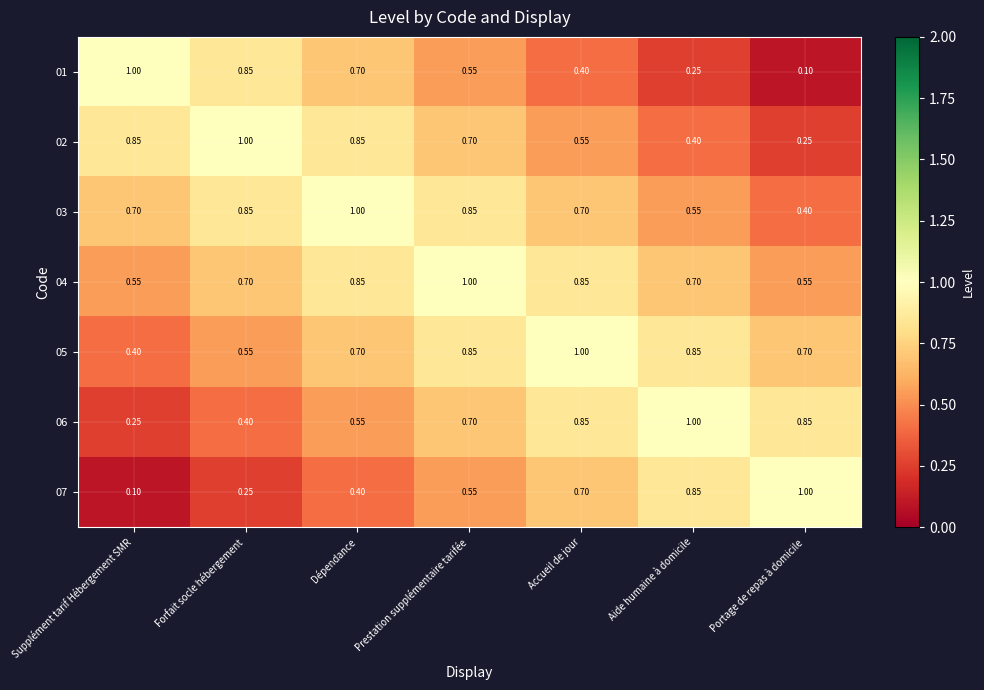

Where is 02 nearest to the value 0?

Portage de repas à domicile